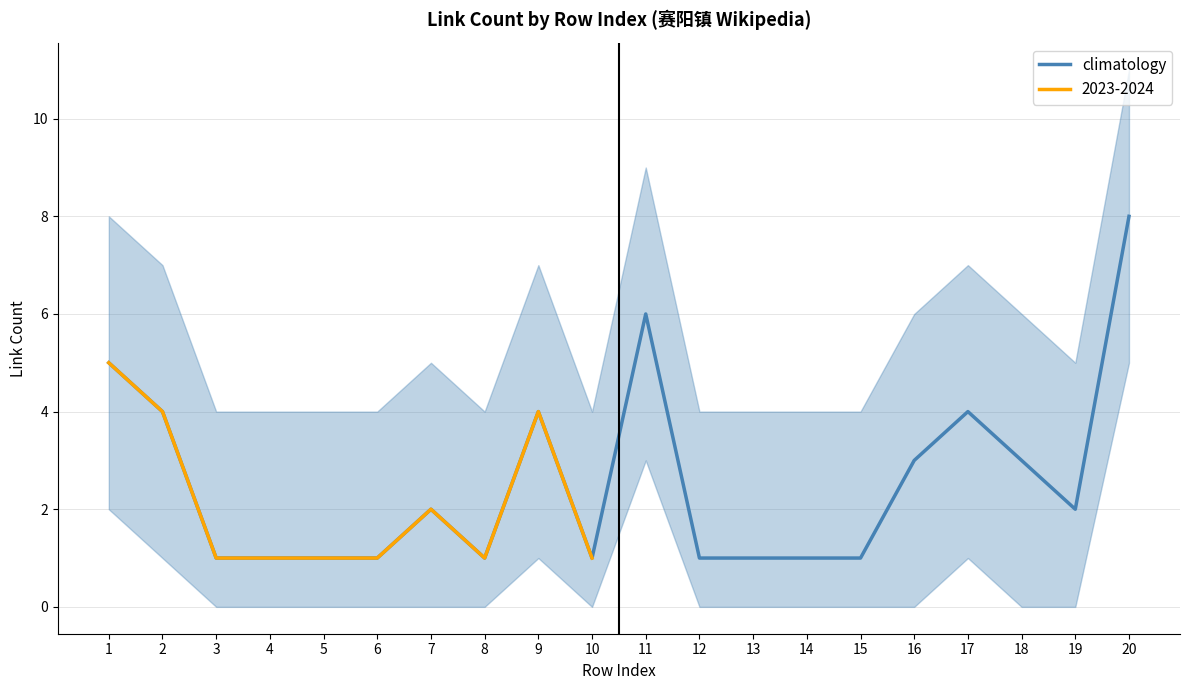

What is the average value?

3